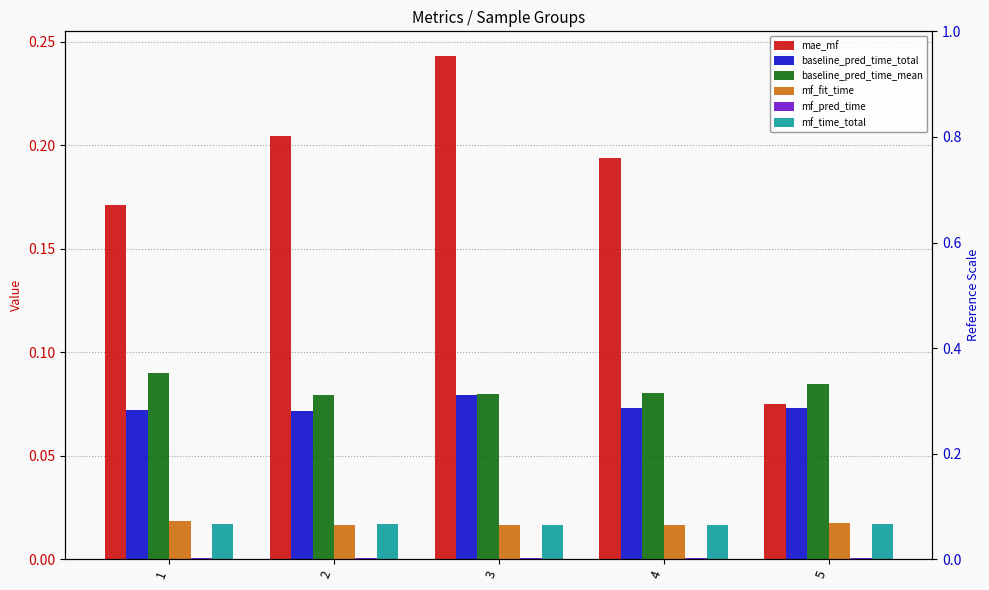

True or false: baseline_pred_time_mean has a value of 0.0 at 4.

False